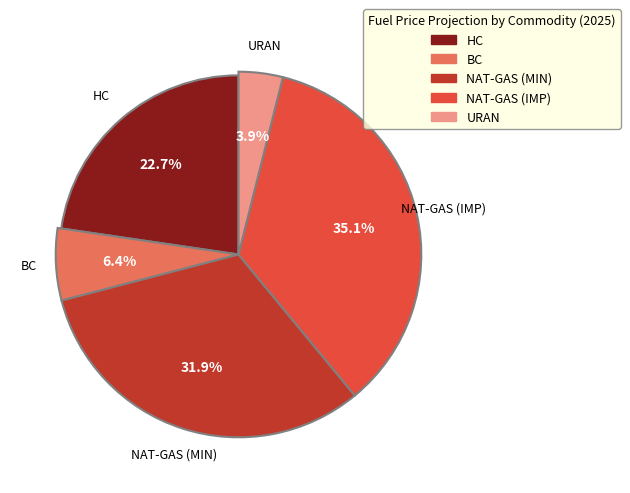

True or false: HC accounts for 23% of the total.

True